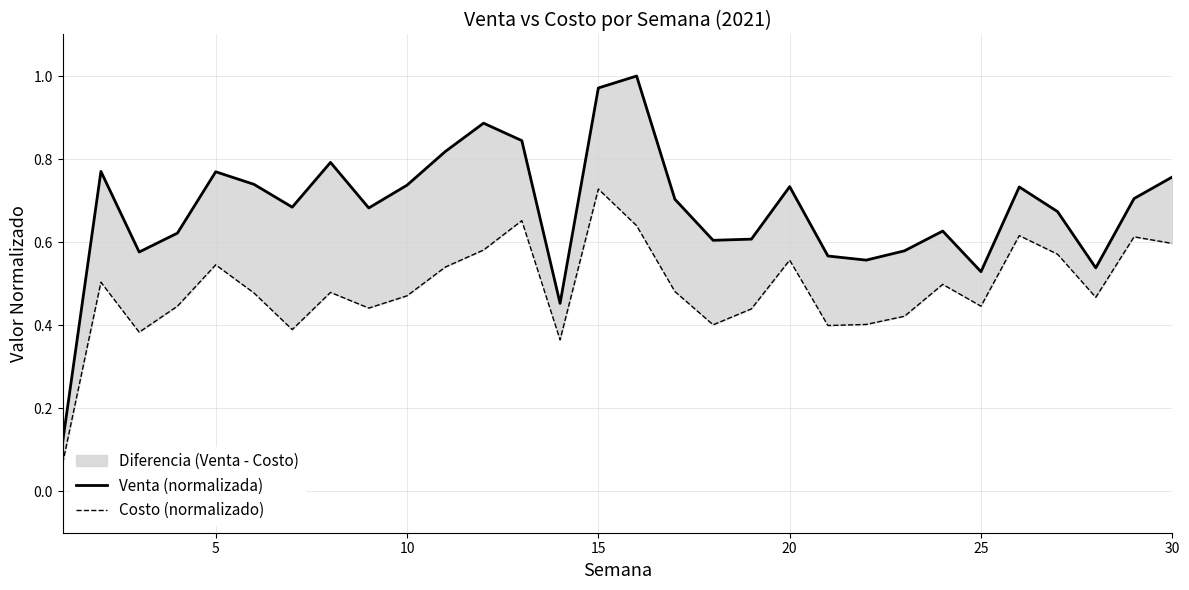

Rank the series by their maximum value, from highest to lowest.

Venta (normalizada), Costo (normalizado)